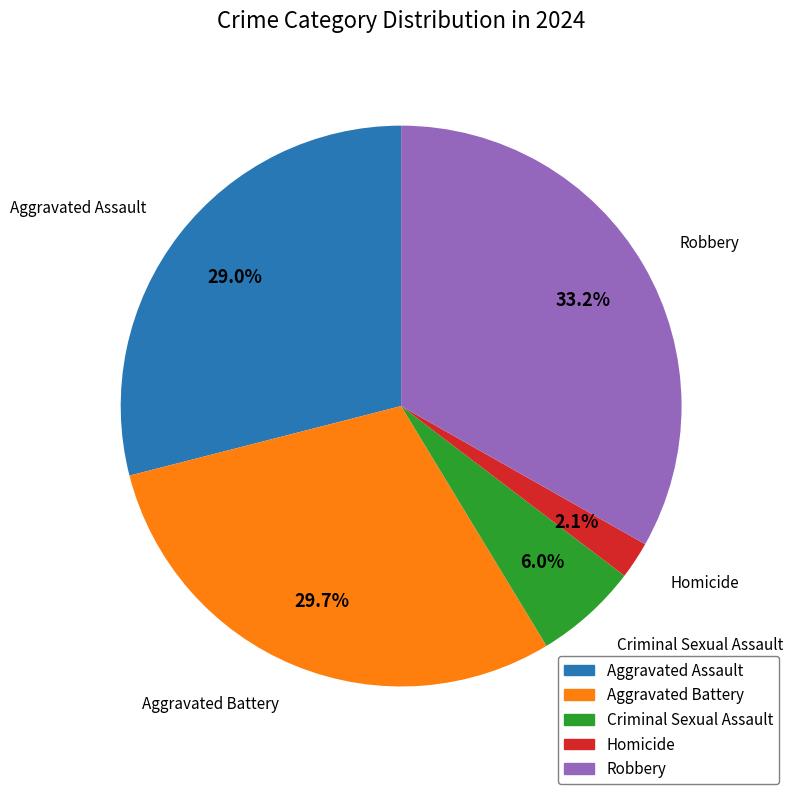

To the nearest percent, what percentage of the pie is Aggravated Assault?

29%